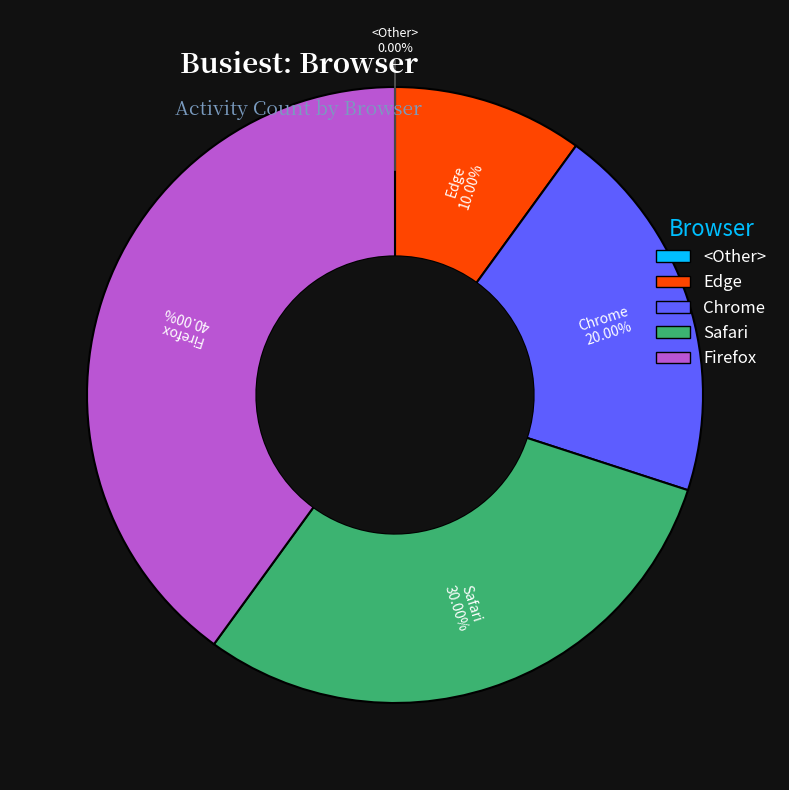

What is the largest slice in the pie chart?

Firefox